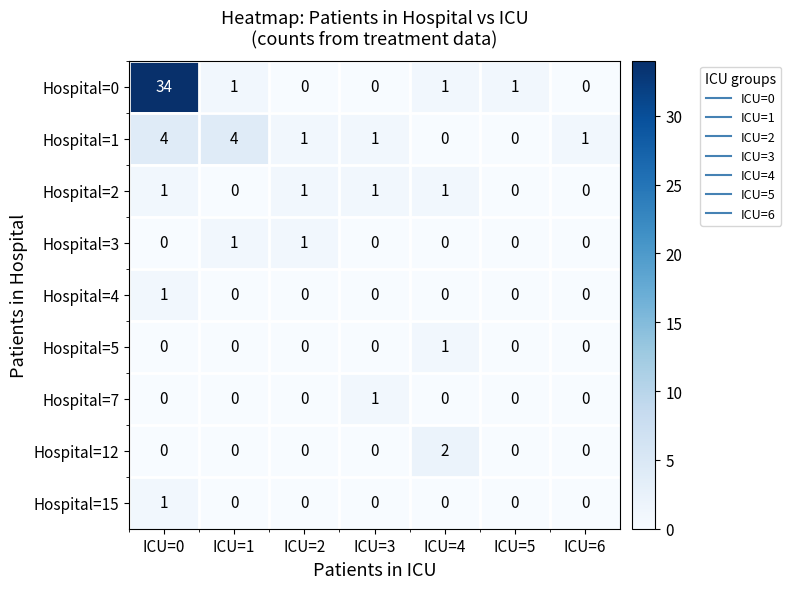

True or false: Hospital=2 has a value of 0 at ICU=6.

True